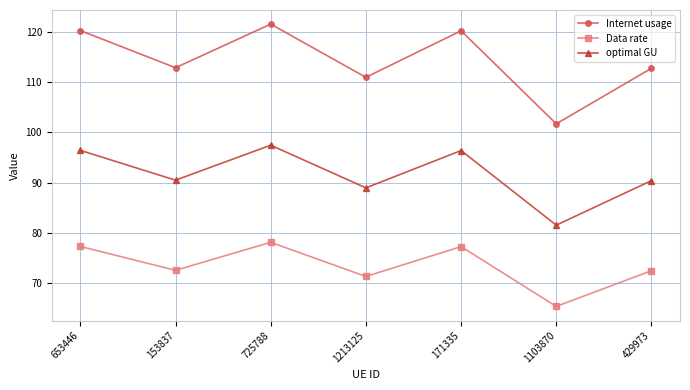

The value of Internet usage at 429973 is 70.4. True or false?

False